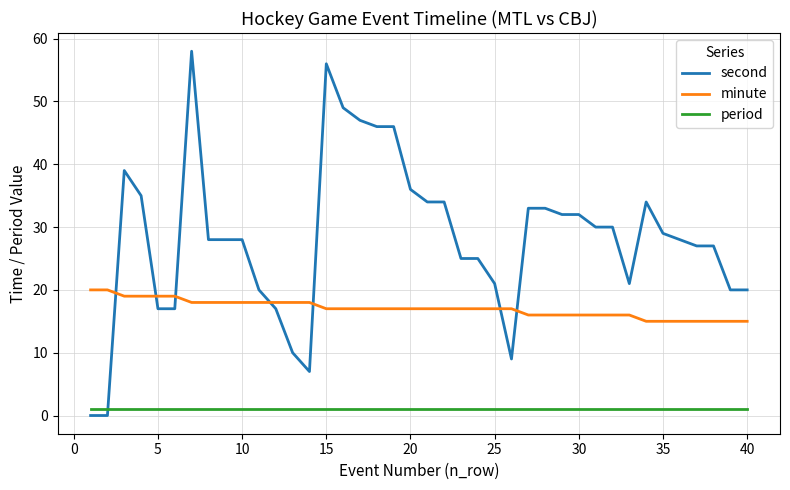

Which series has the largest range (max minus min)?

second